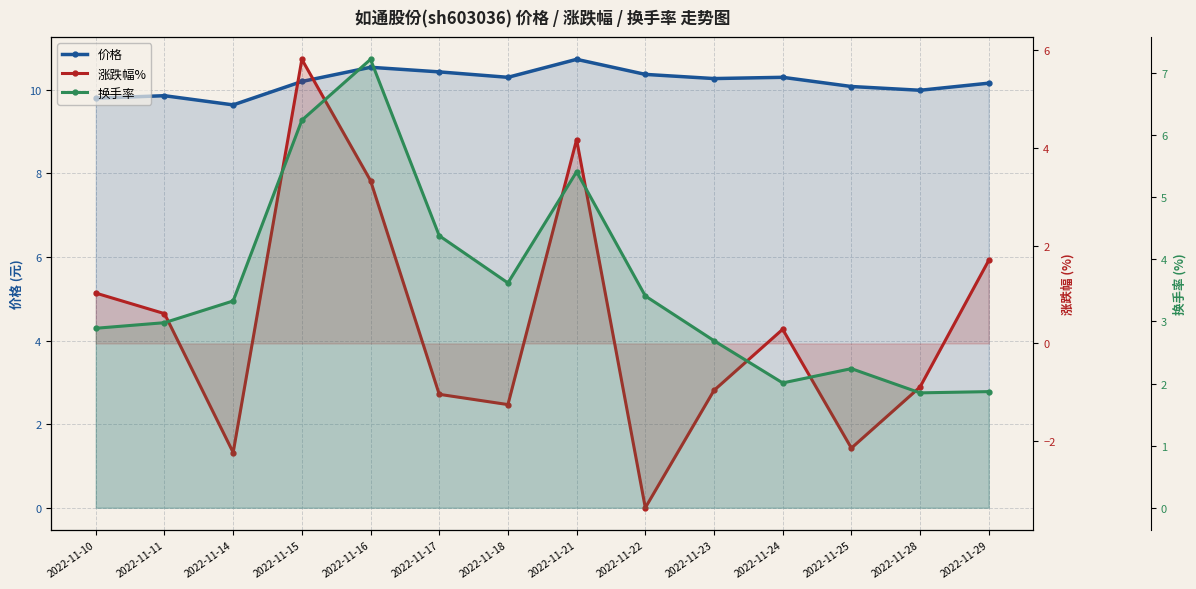

The 换手率 series shows 3.4 at 2022-11-22. True or false?

True